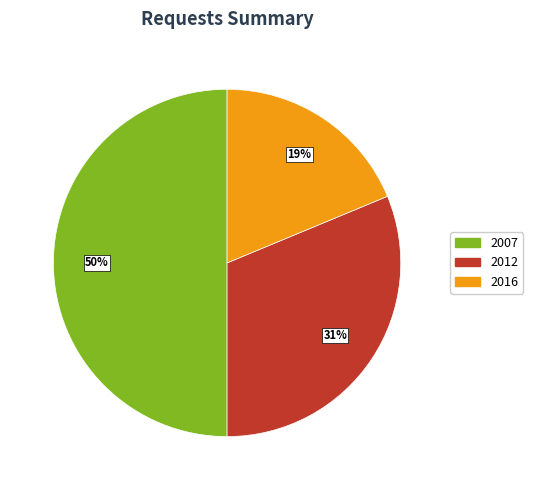

How many slices are in this pie chart?

3